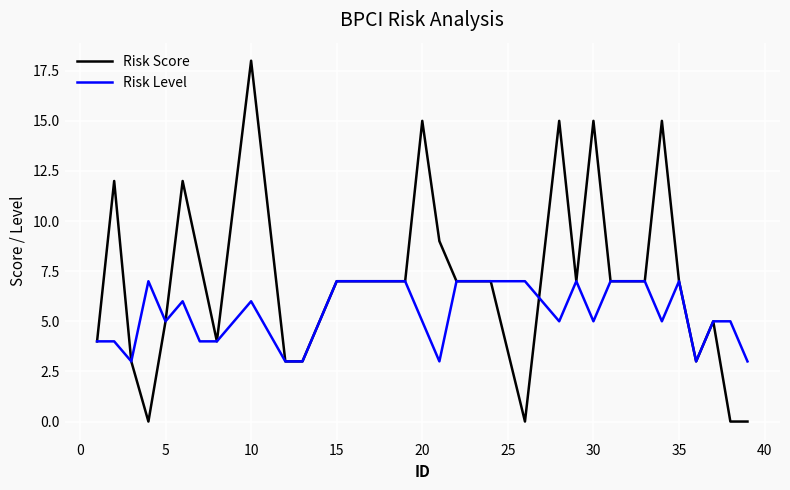

Rank the series by their average value, from lowest to highest.

Risk Level, Risk Score